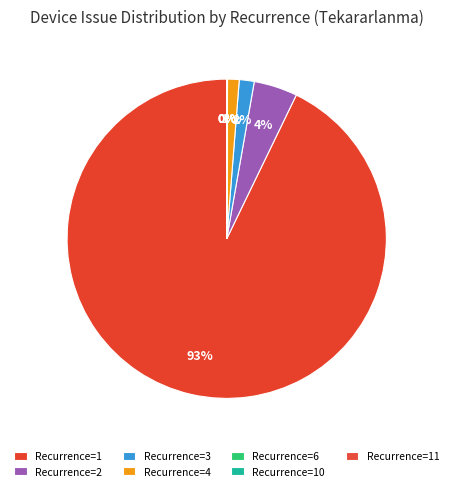

What is the smallest slice in the pie chart?

3